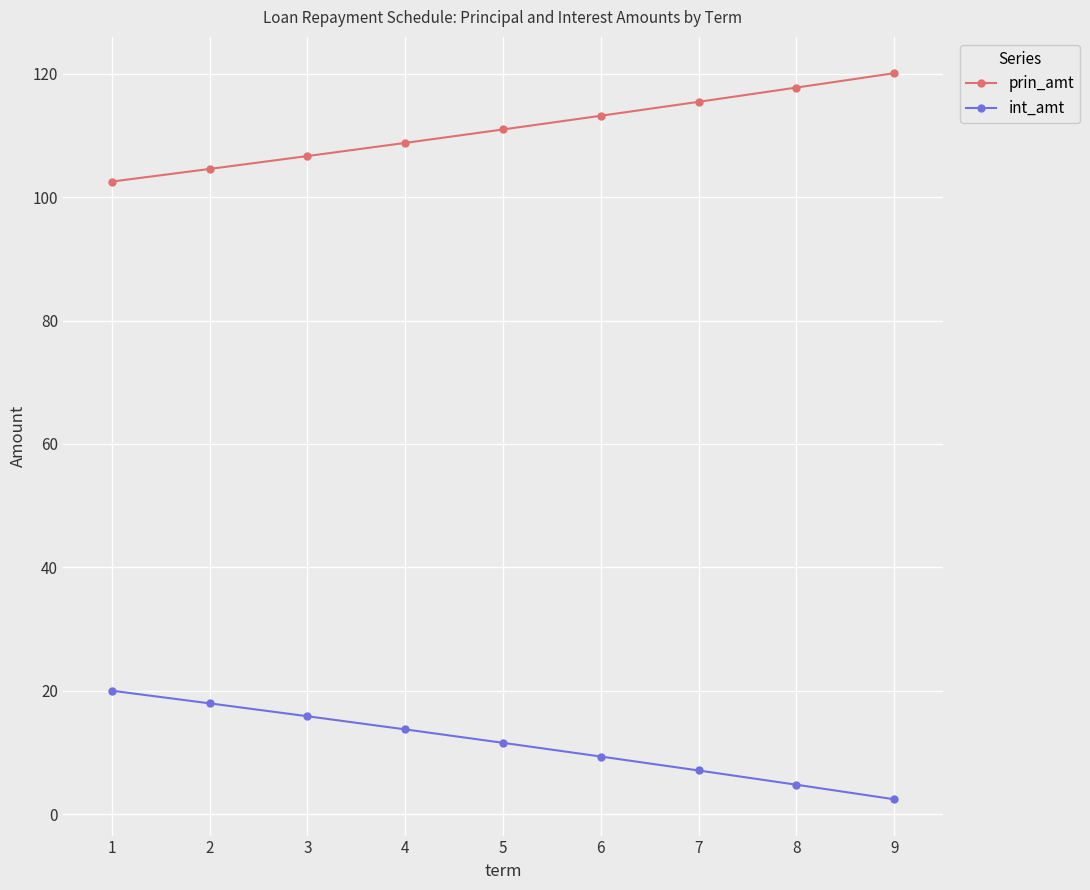

What is the average value of the int_amt series?

11.4